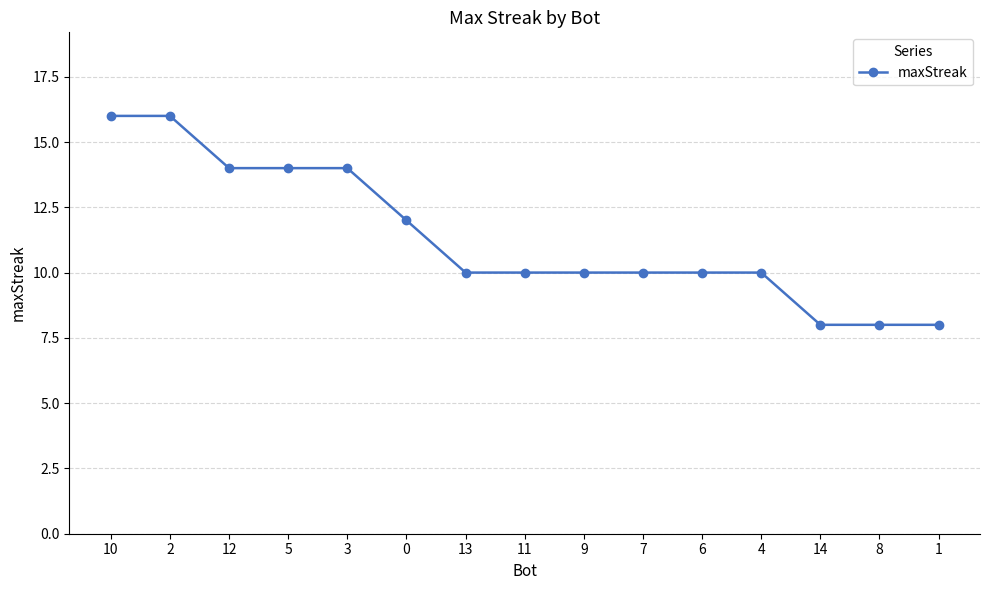

What is the label of the 1st point from the left?

10